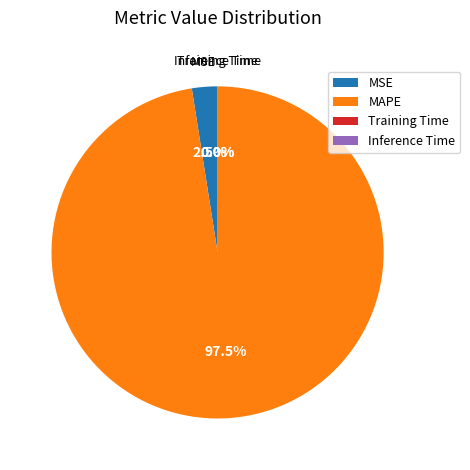

Which category accounts for the majority?

MAPE